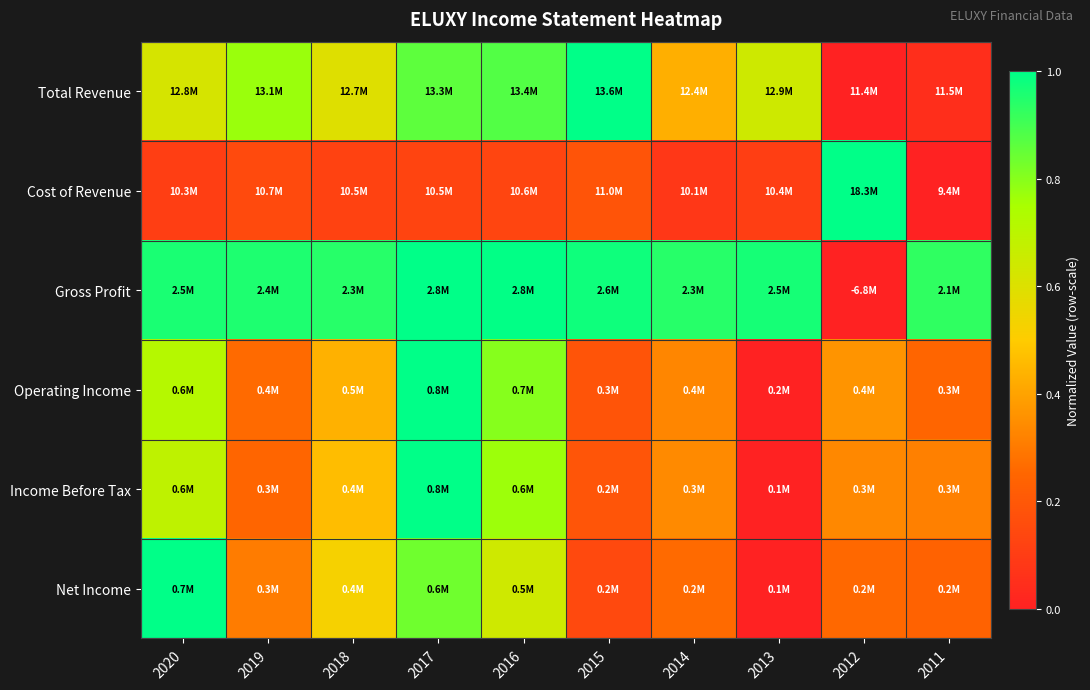

Reading left to right, list all the values displayed in this chart.

Total Revenue: 2020=0.6	2019=0.8	2018=0.6	2017=0.9	2016=0.9	2015=1.0	2014=0.4	2013=0.6	2012=0.0	2011=0.0
Cost of Revenue: 2020=0.1	2019=0.2	2018=0.1	2017=0.1	2016=0.1	2015=0.2	2014=0.1	2013=0.1	2012=1.0	2011=0.0
Gross Profit: 2020=1.0	2019=1.0	2018=0.9	2017=1.0	2016=1.0	2015=1.0	2014=0.9	2013=1.0	2012=0.0	2011=0.9
Operating Income: 2020=0.7	2019=0.3	2018=0.4	2017=1.0	2016=0.8	2015=0.2	2014=0.3	2013=0.0	2012=0.4	2011=0.2
Income Before Tax: 2020=0.7	2019=0.2	2018=0.5	2017=1.0	2016=0.8	2015=0.2	2014=0.3	2013=0.0	2012=0.3	2011=0.3
Net Income: 2020=1.0	2019=0.3	2018=0.5	2017=0.8	2016=0.6	2015=0.1	2014=0.3	2013=0.0	2012=0.3	2011=0.2